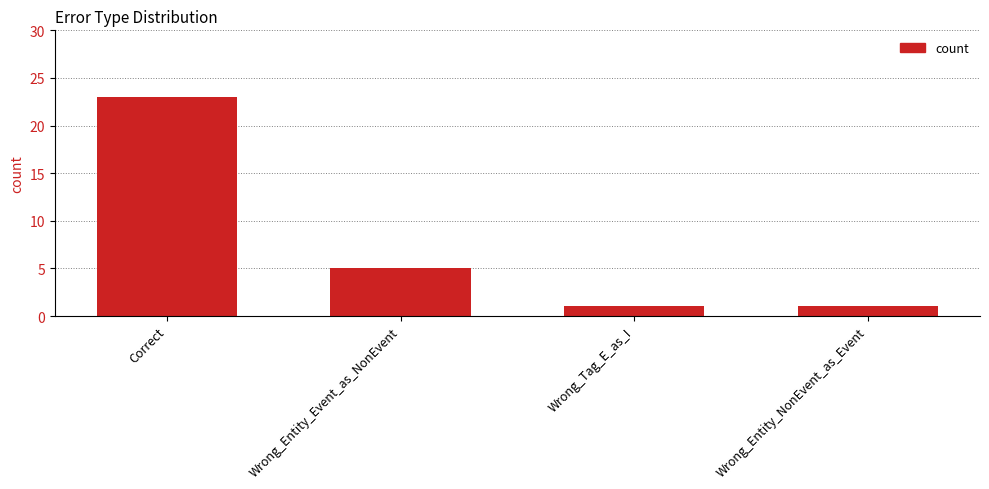

What position from the right is Wrong_Entity_Event_as_NonEvent?

3